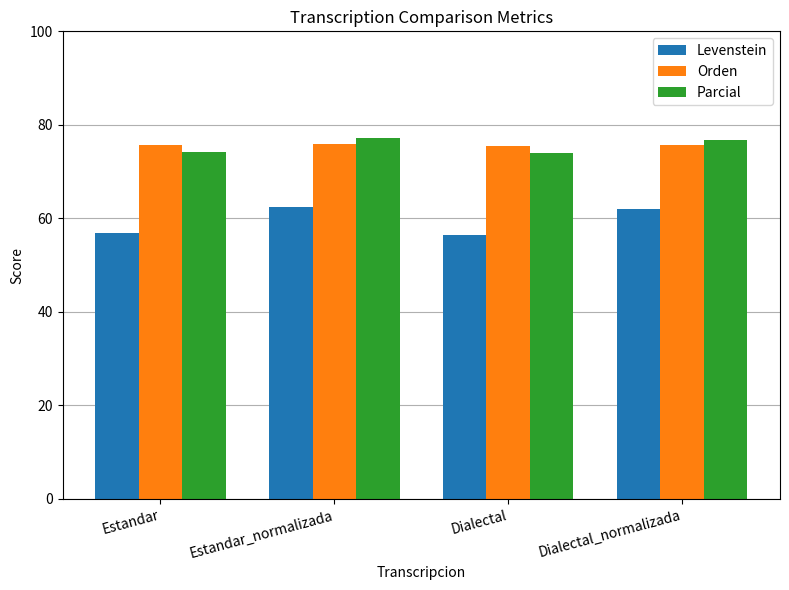

What is the sum of all Levenstein values?

237.6